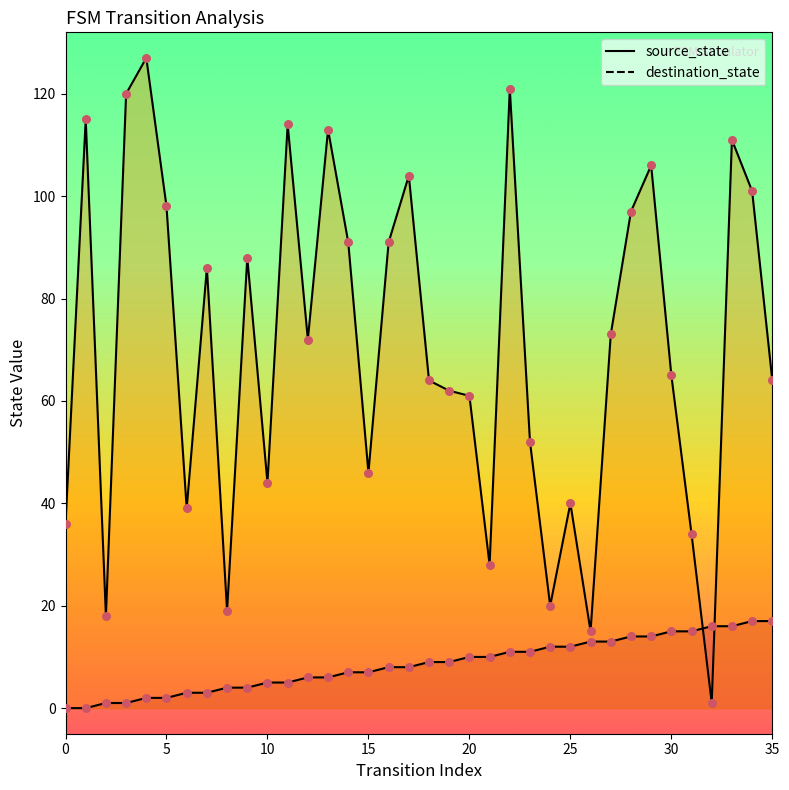

Which series has the widest spread of Y values?

destination_state